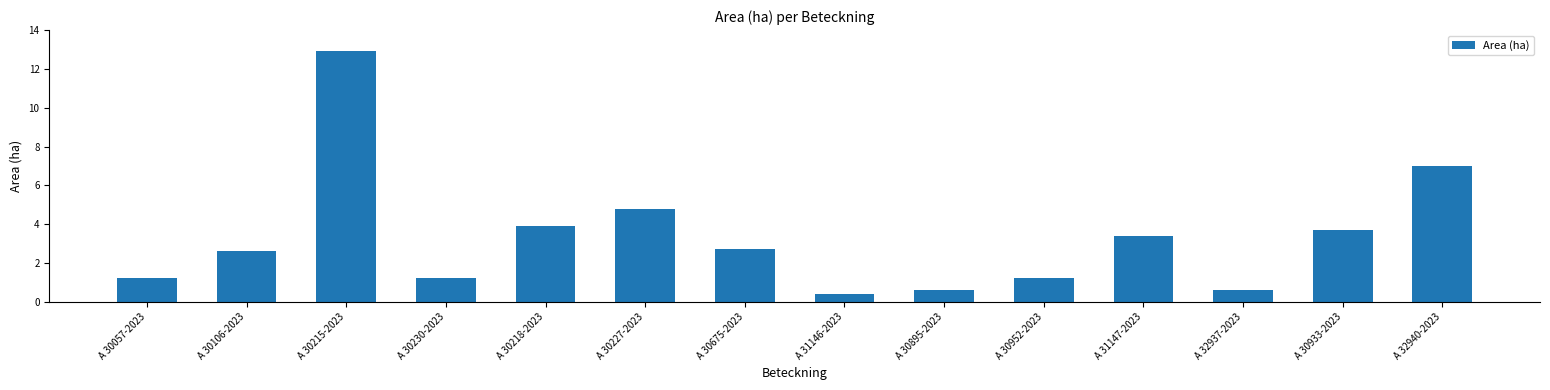

At which category does the chart reach its peak across all series?

A 30215-2023